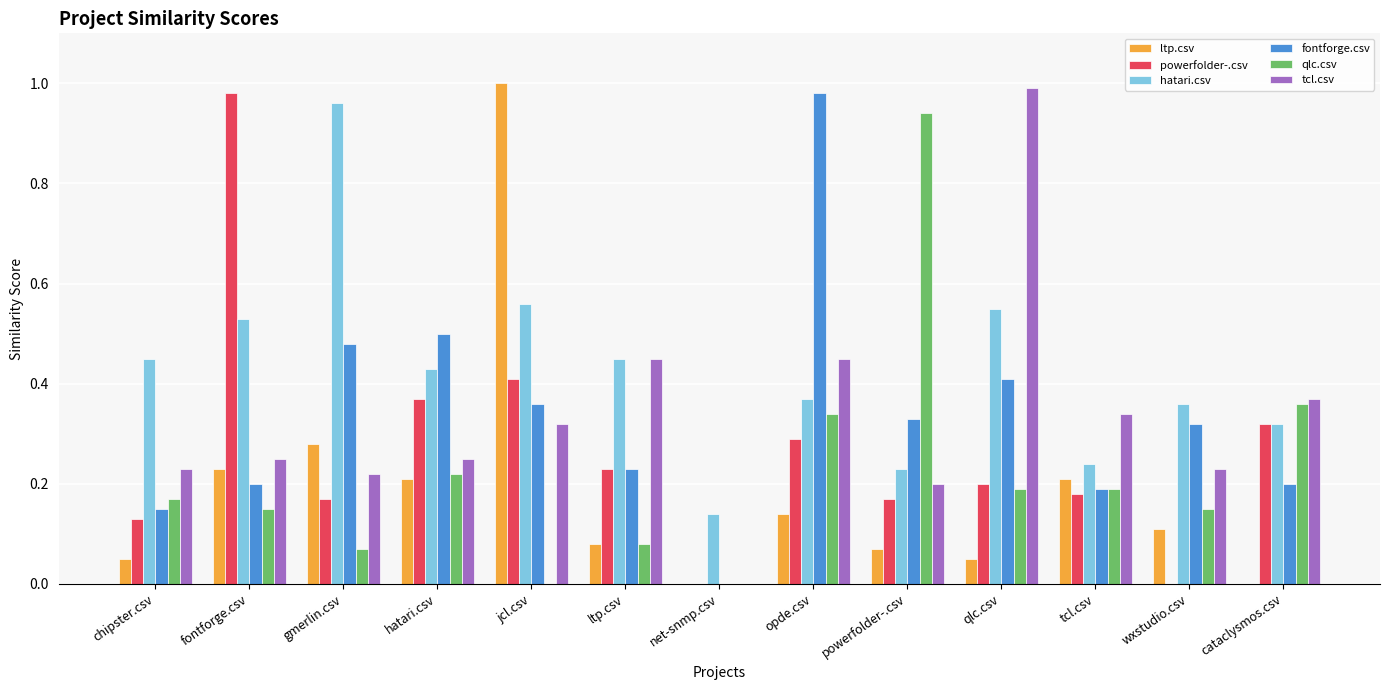

What is the sum of all qlc.csv values?

2.9